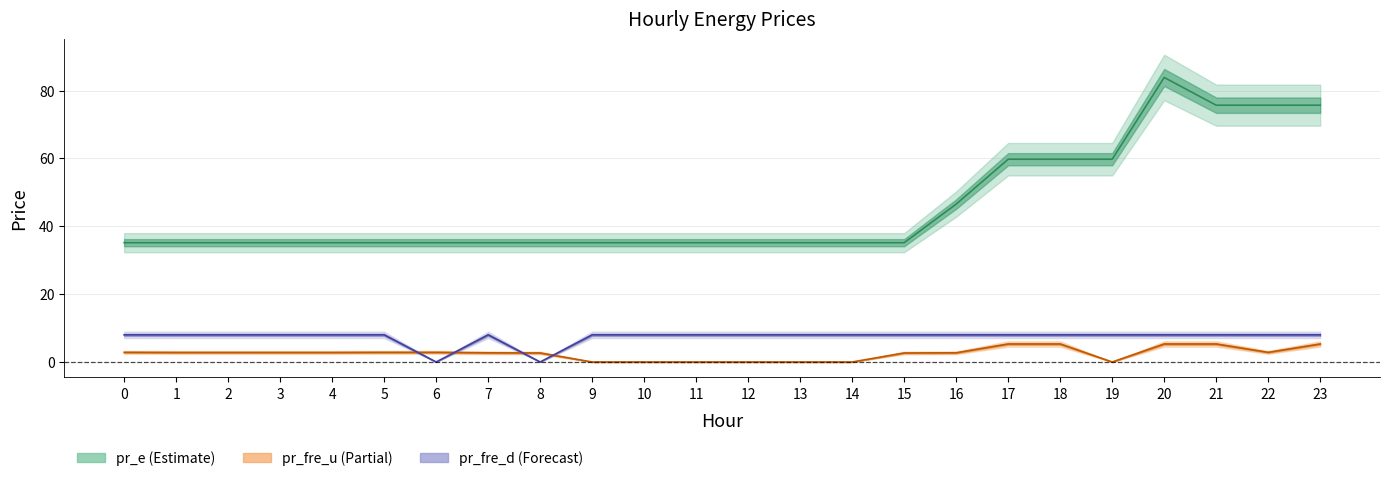

True or false: pr_fre_u has more than 1 points higher than both neighbors.

False